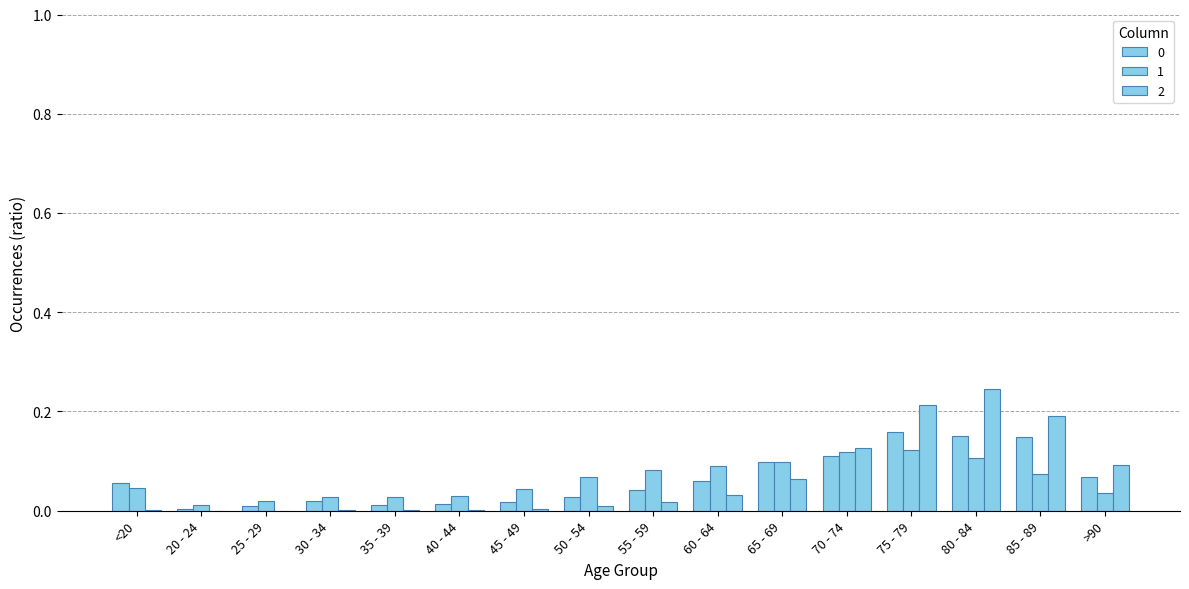

Is the value of 0 at 50 - 54 greater than the value of 2 at 70 - 74?

No